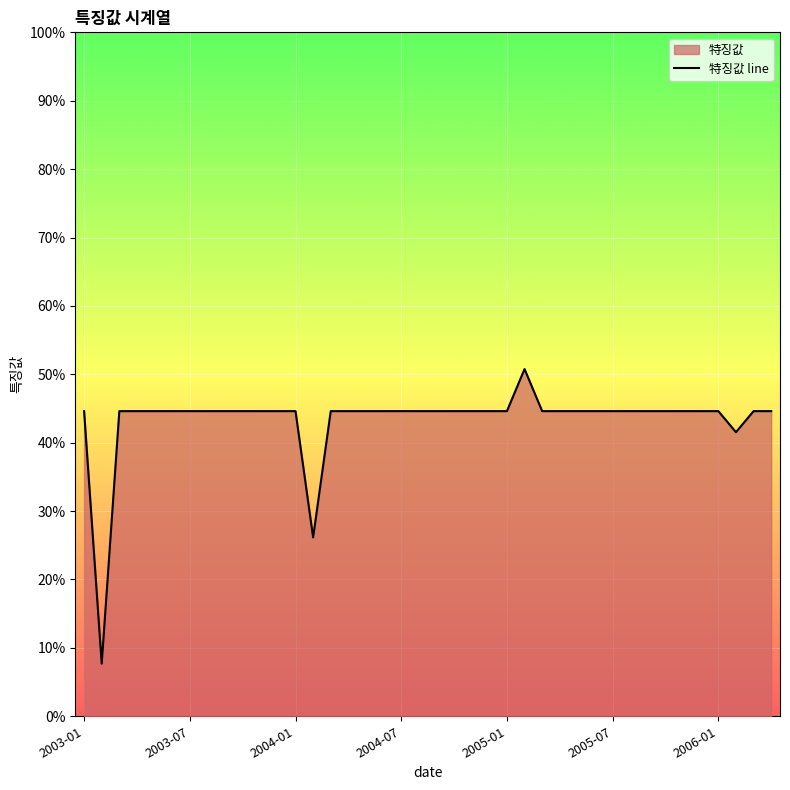

The chart shows a value of 0.4 at 37. True or false?

True